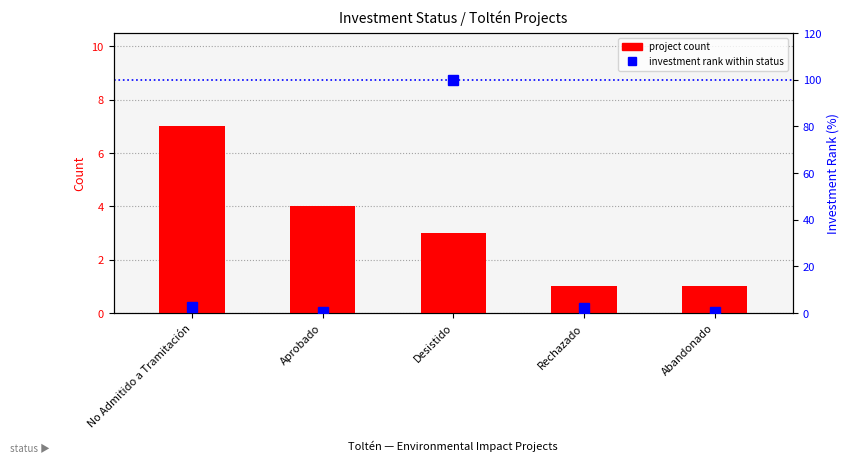

What is the value of the count bar at the 4th from the left?

1.0